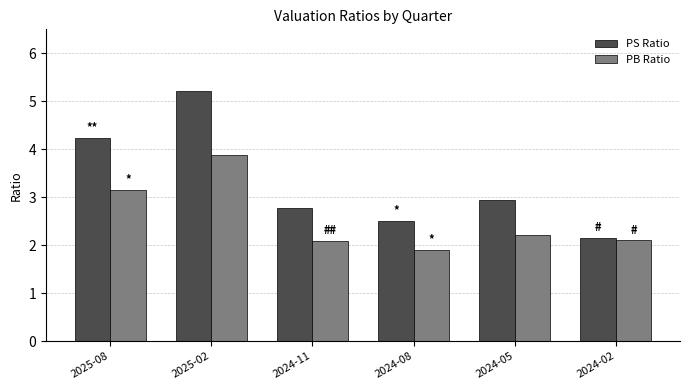

At which category does the chart reach its minimum across all series?

2024-08